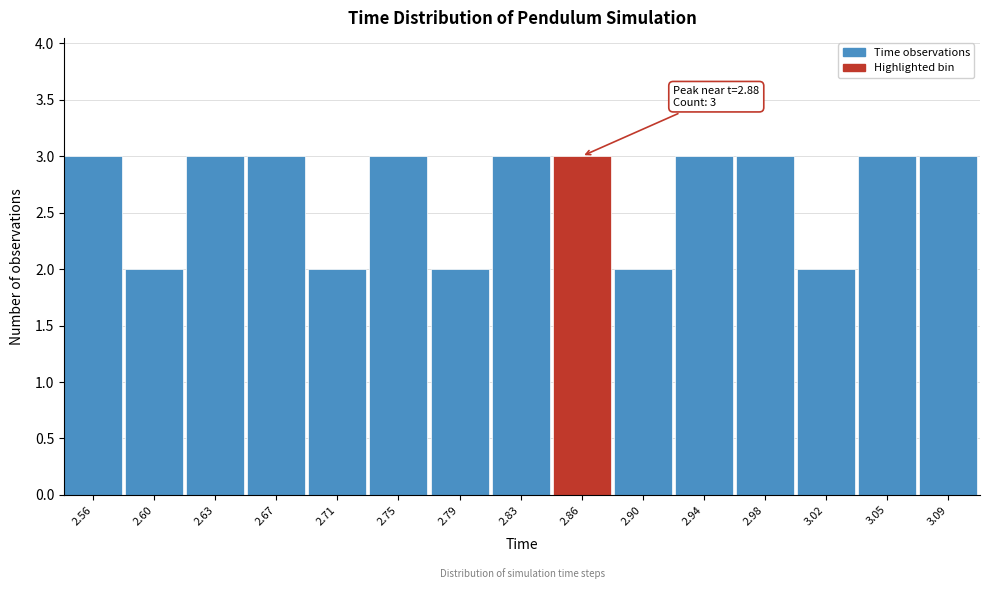

Reading left to right, what are all the values shown in this chart?

3	2	3	3	2	3	2	3	3	2	3	3	2	3	3